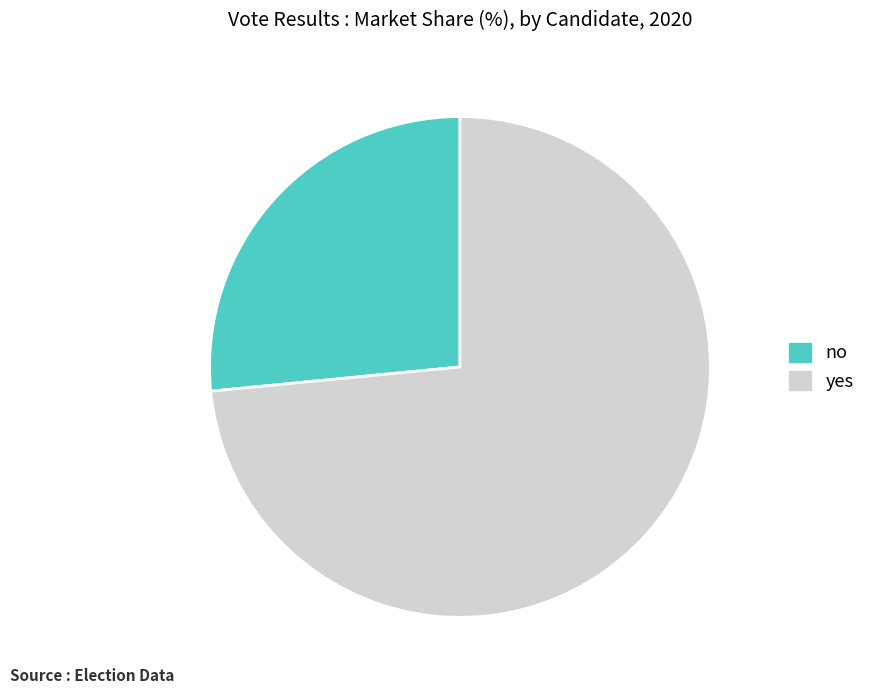

Is the sum of yes and no greater than half?

Yes